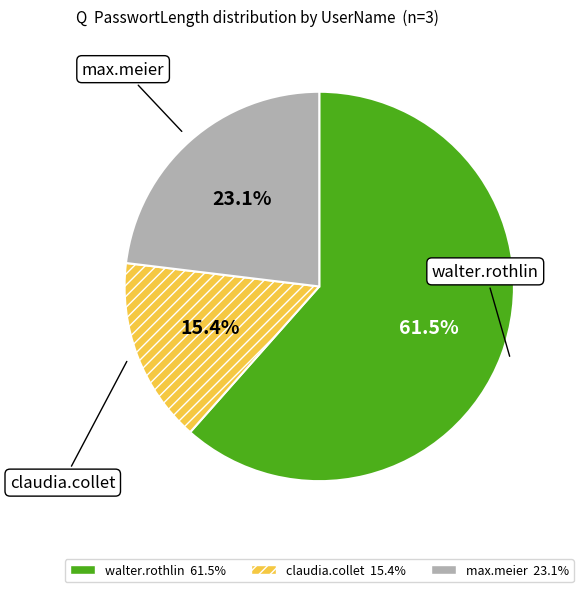

What is the largest slice in the pie chart?

walter.rothlin